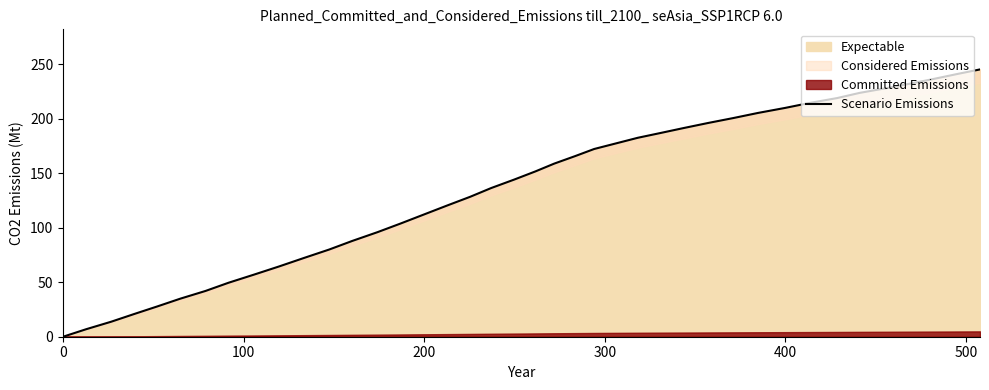

What is the value of the 40th point from the left?

245.2